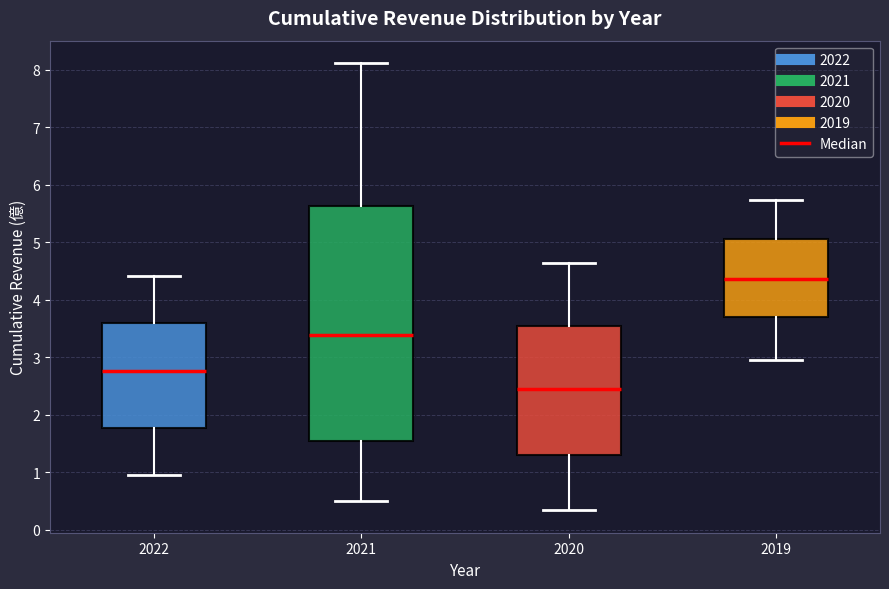

Which box's median line is the lowest?

2020